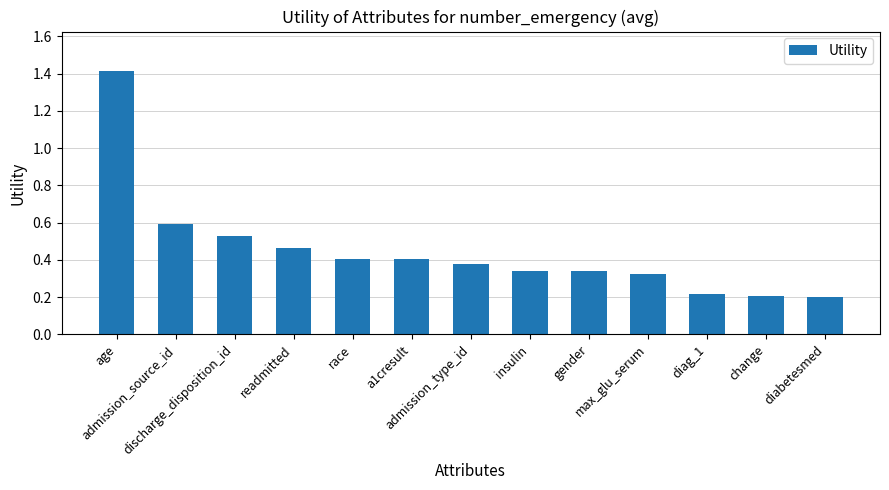

Is it true that the value at admission_type_id is 0.1?

False